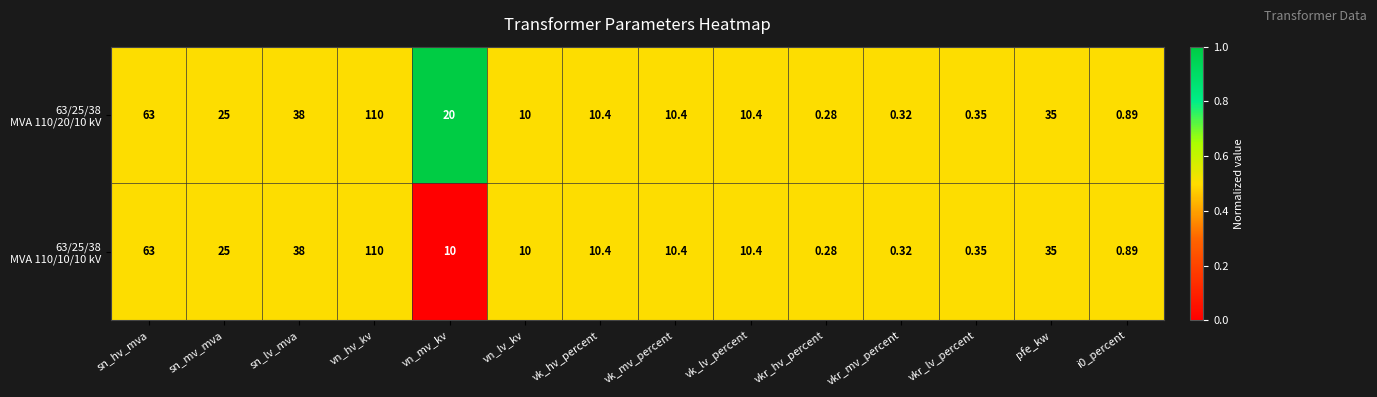

At which category does the chart reach its minimum across all series?

vkr_hv_percent